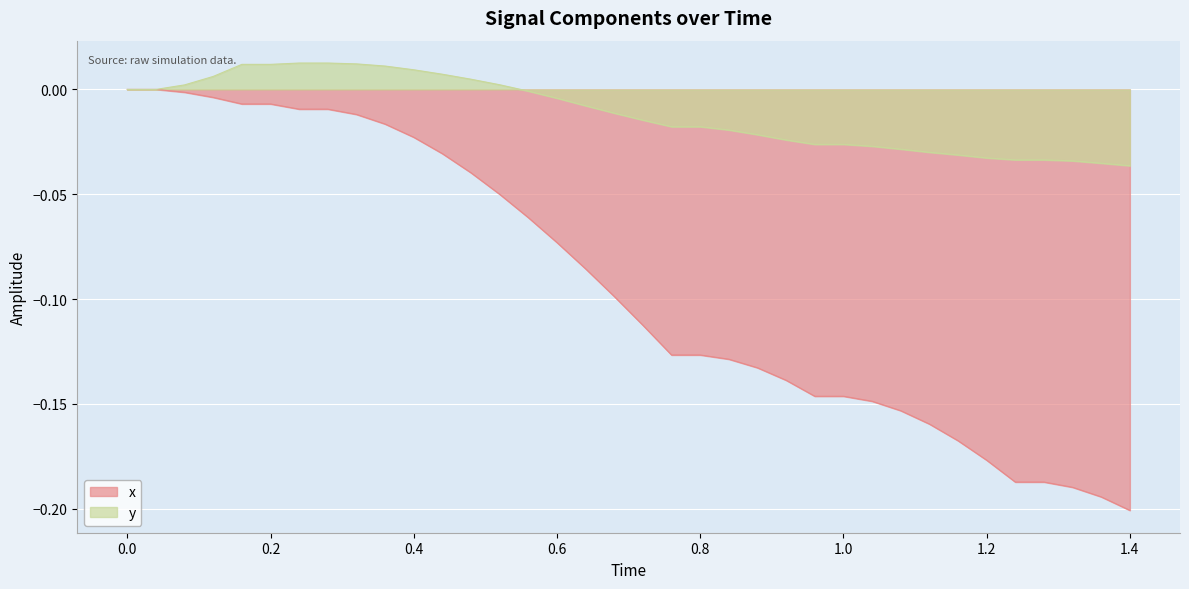

What is the difference between the maximum and minimum values in the x series?

0.2